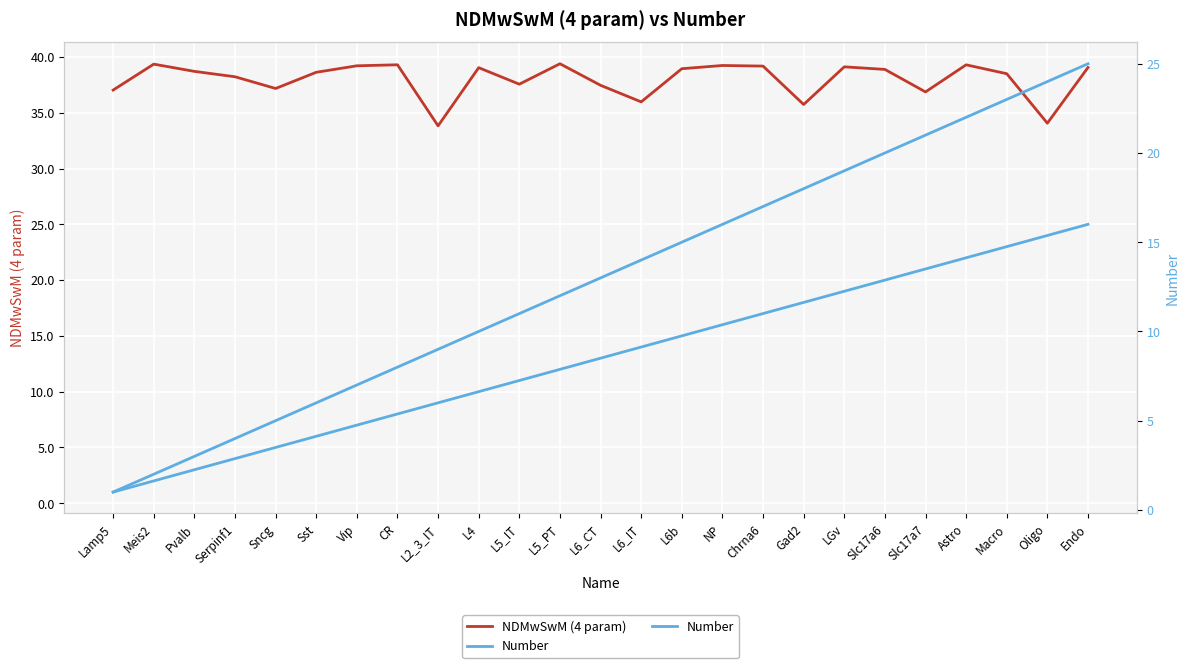

True or false: NDMwSwM (4 param) and Number intersect in this chart.

False